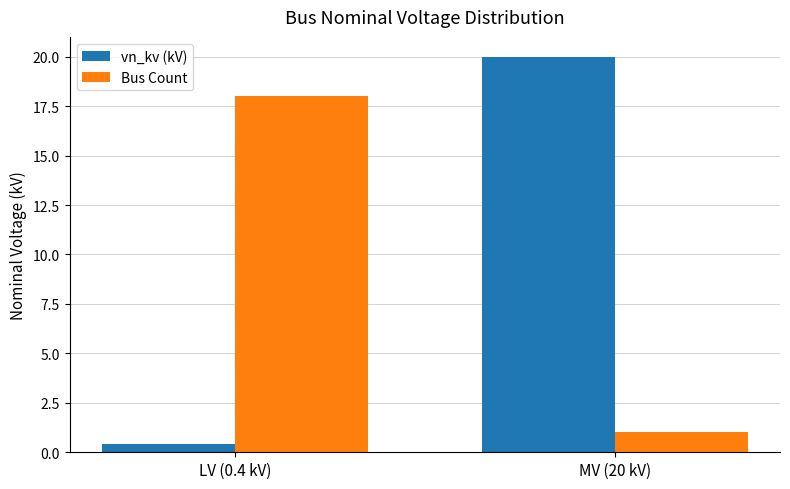

At which label is Bus Count closest to 9?

MV (20 kV)